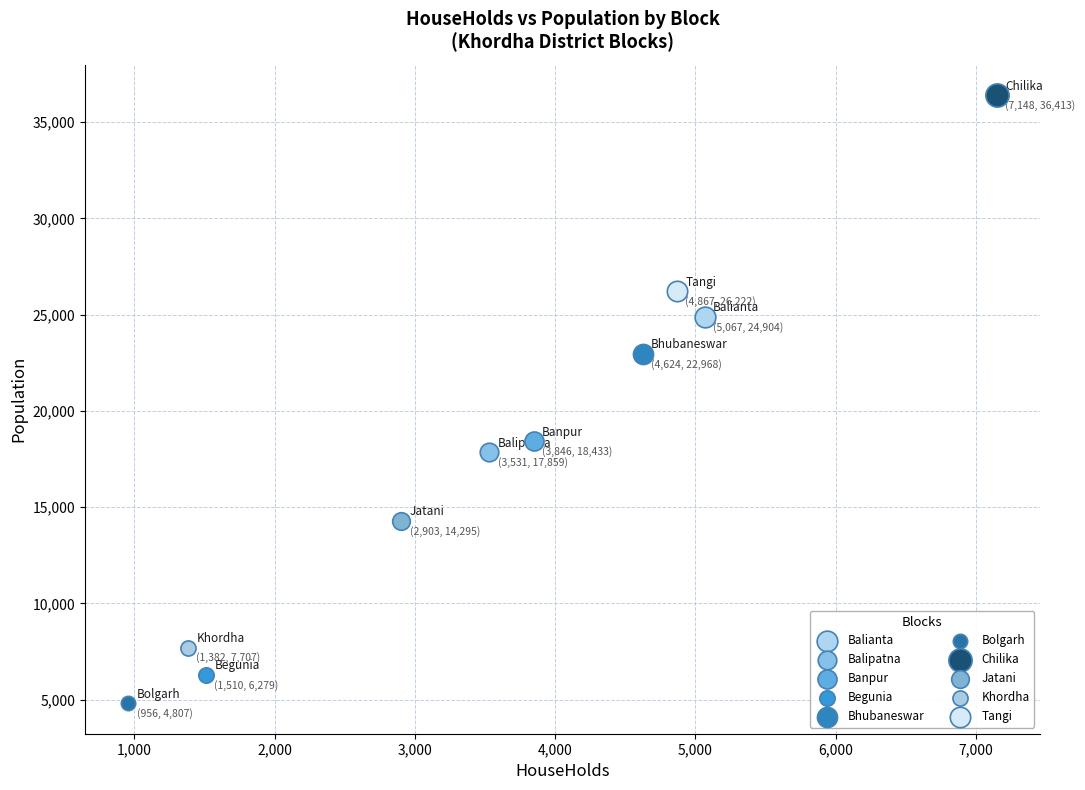

What are all the series names shown in the legend?

Balianta, Balipatna, Banpur, Begunia, Bhubaneswar, Bolgarh, Chilika, Jatani, Khordha, Tangi